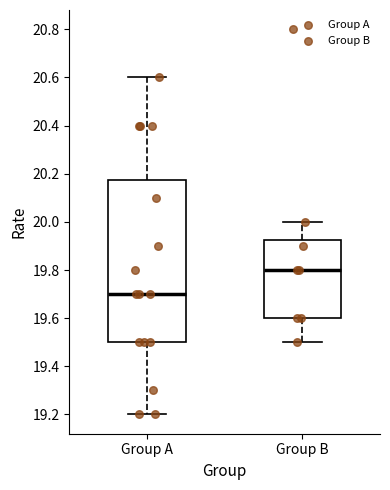

Reading left to right, transcribe this box plot: for each box, give where its median line is, the range the box spans, and where its two whiskers end, as read against the y-axis. The values are not printed on the chart, so give them approximately, as read against the axis.

Group A: median 19.70, box 19.50 to 20.18, whiskers 19.20 to 20.60
Group B: median 19.80, box 19.60 to 19.92, whiskers 19.50 to 20.00